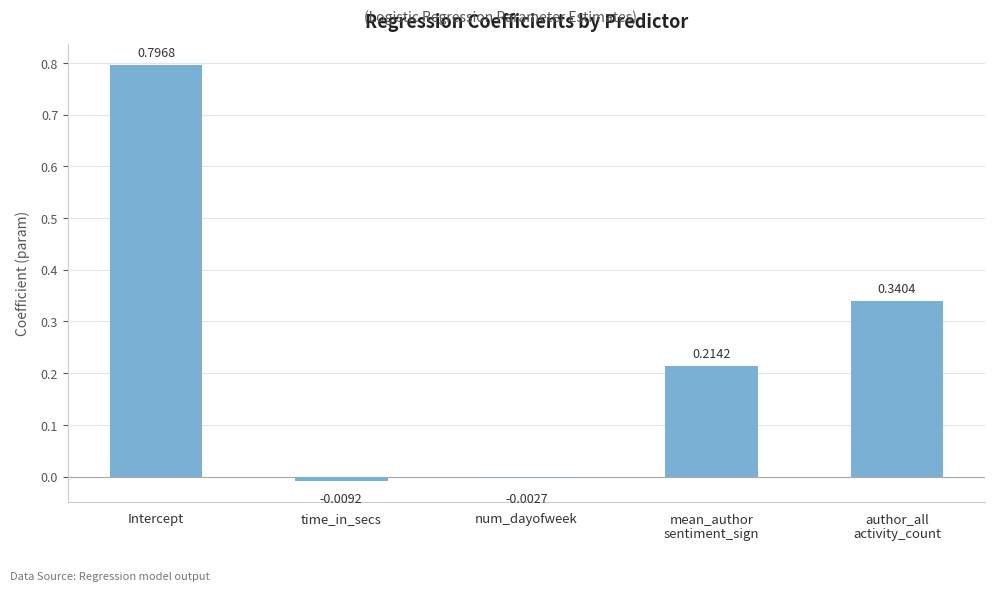

Which category has the highest value across all series?

Intercept